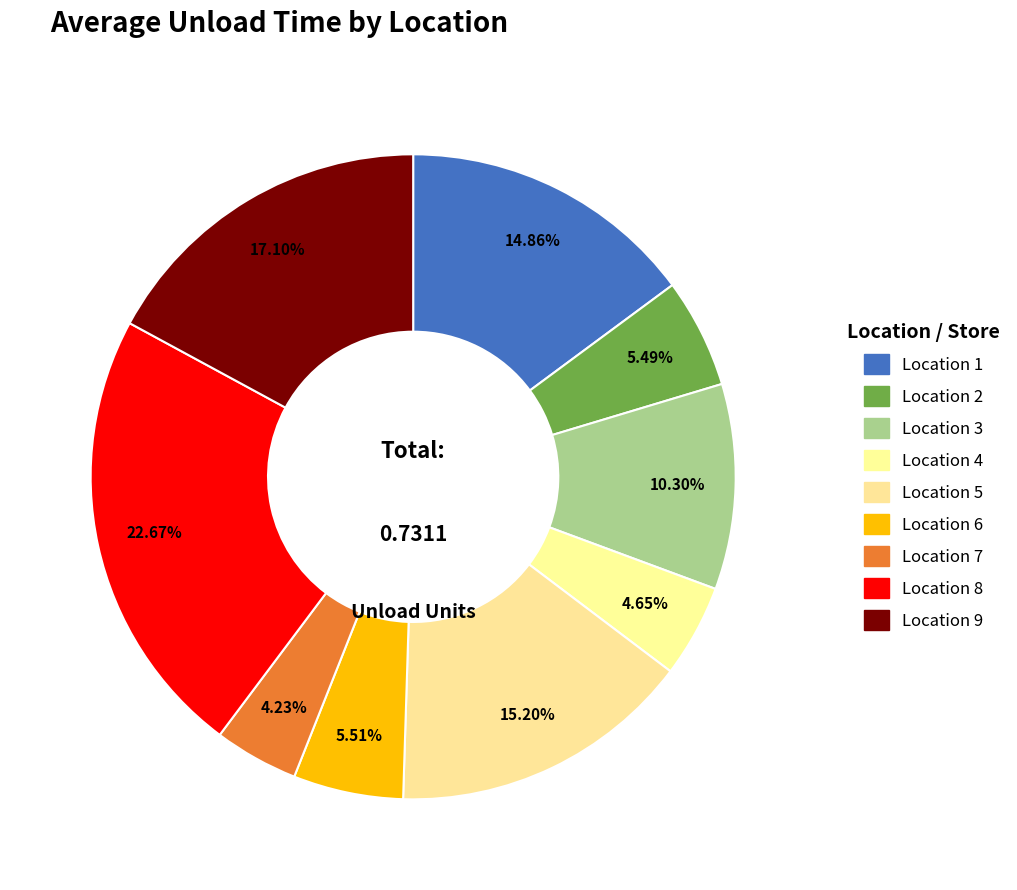

Count the number of slices in the pie.

9